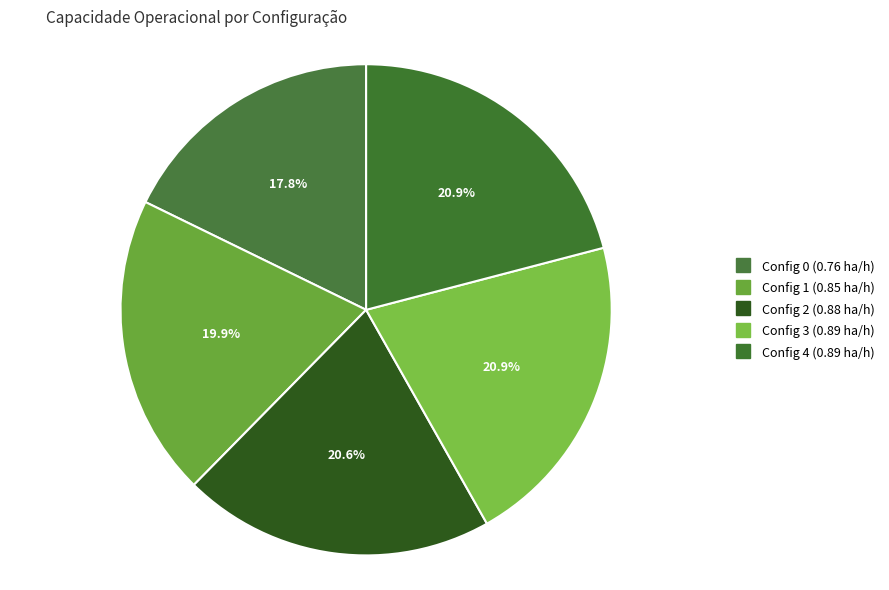

Count the number of slices in the pie.

5